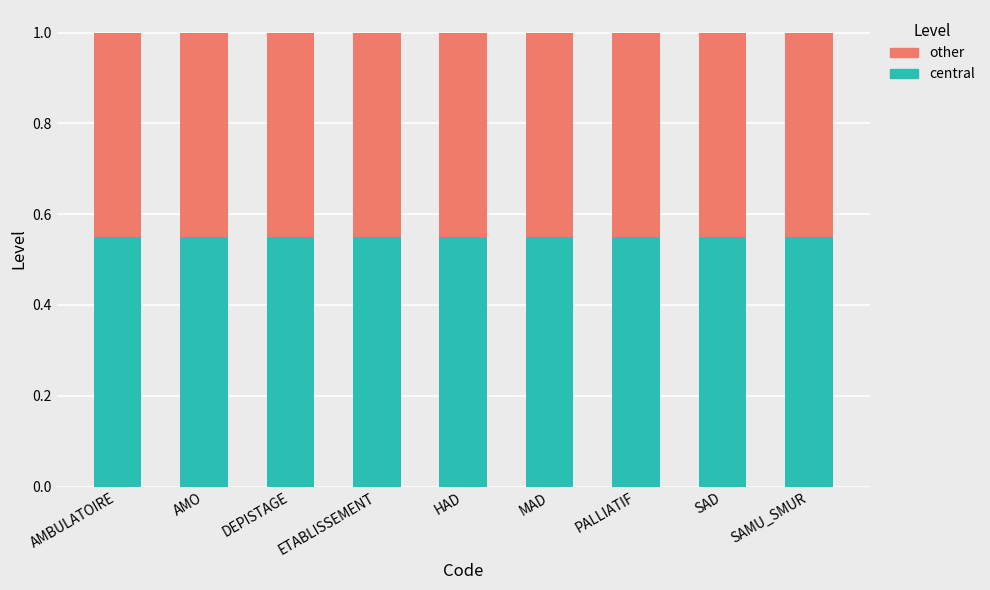

What is the sum of all central values?

5.0